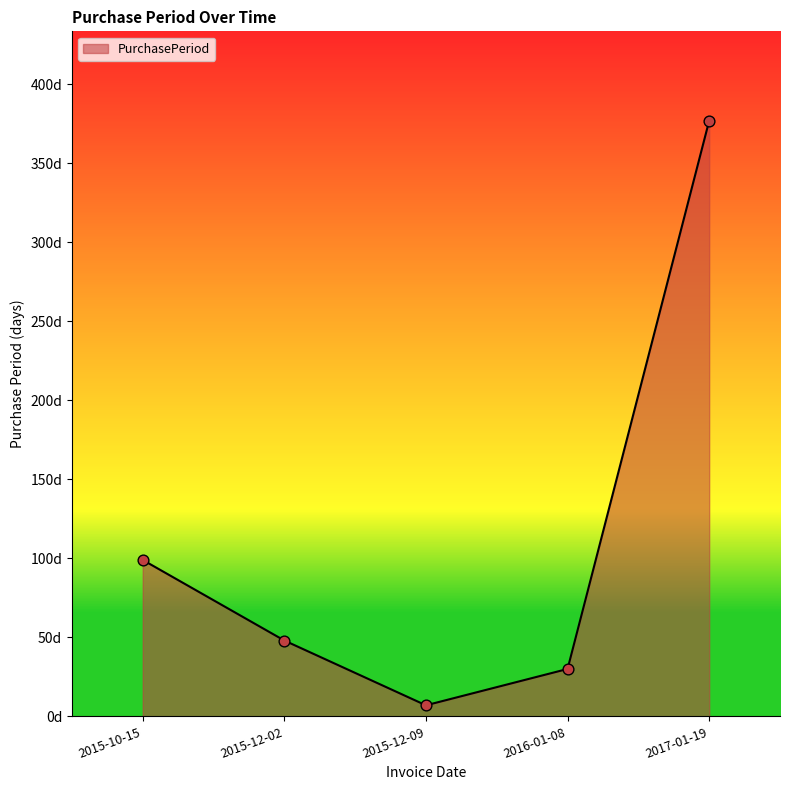

Between 2016-01-08 and 2015-12-09, which is larger?

2016-01-08